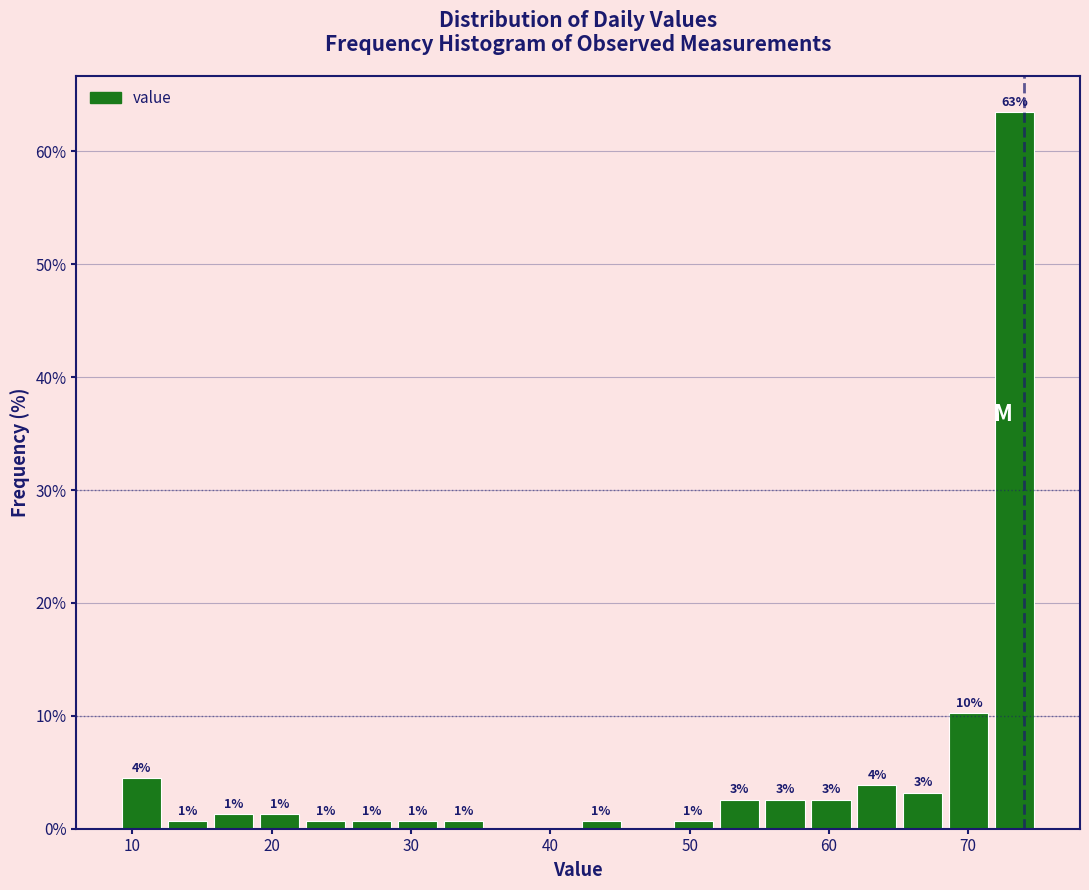

Read against the x-axis, roughly where is the centre of the tallest bar?

73